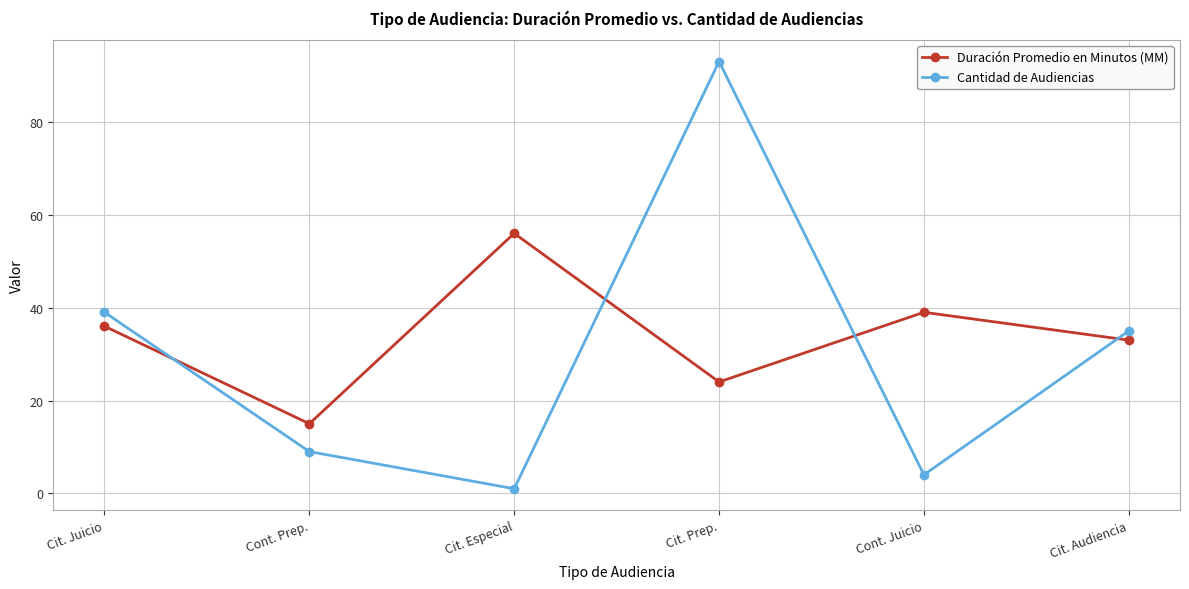

What is the spread (max minus min) of values at Cit. Audiencia?

2